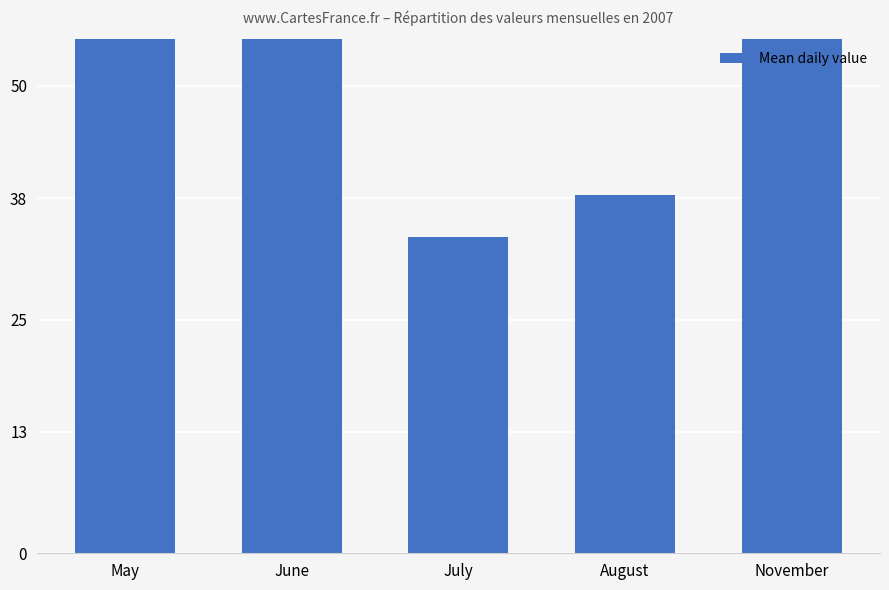

Rank the categories by value from highest to lowest.

May, June, November, August, July